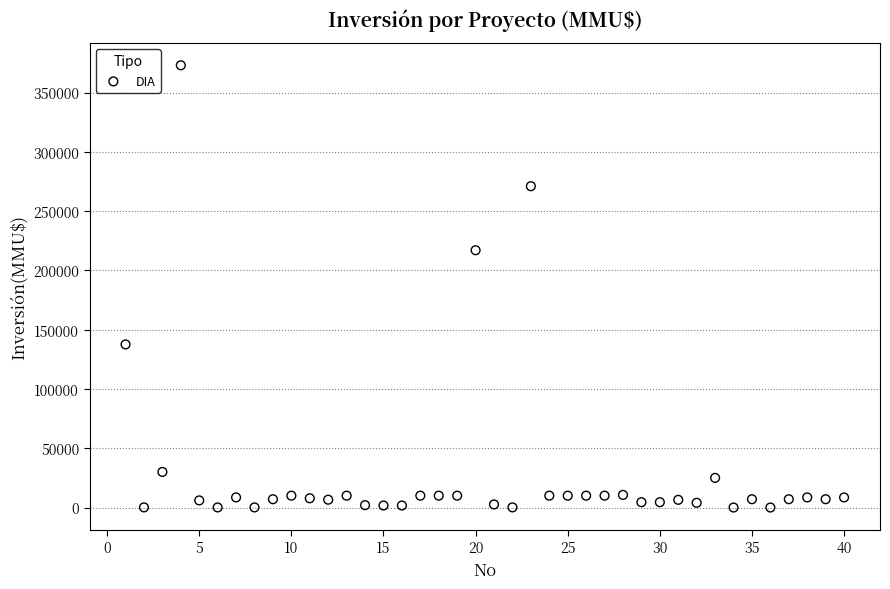

What Y value in the scatter plot is closest to 186500?

217000